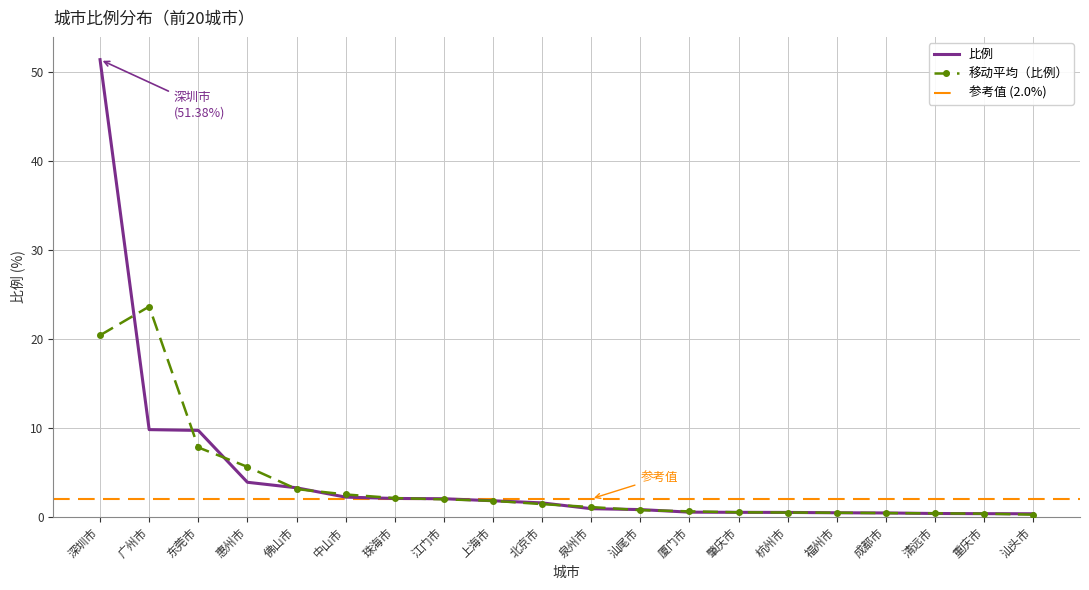

The chart shows a value of 3.1 at 珠海市. True or false?

False